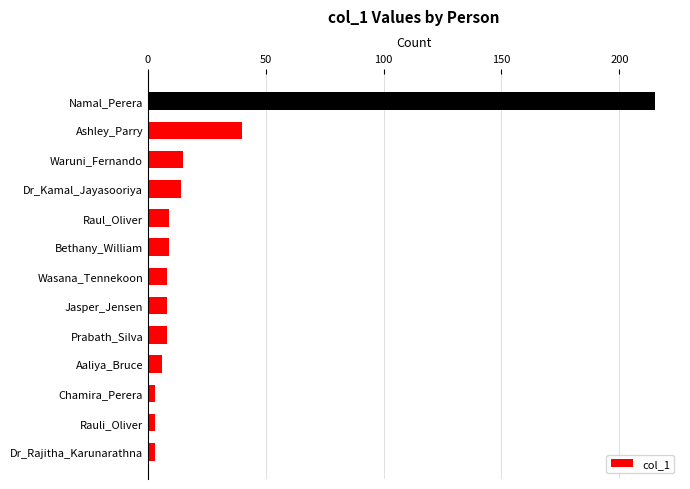

Are the bars horizontal?

Yes